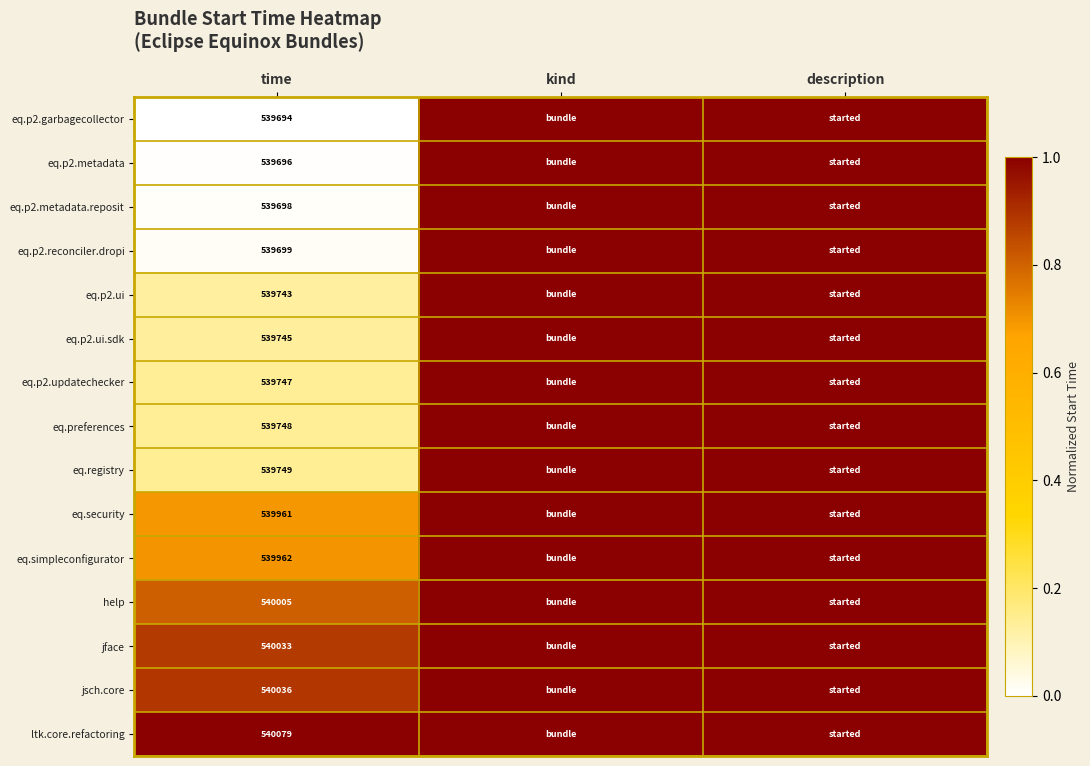

The value of eq.p2.ui.sdk at time is 229915. True or false?

False